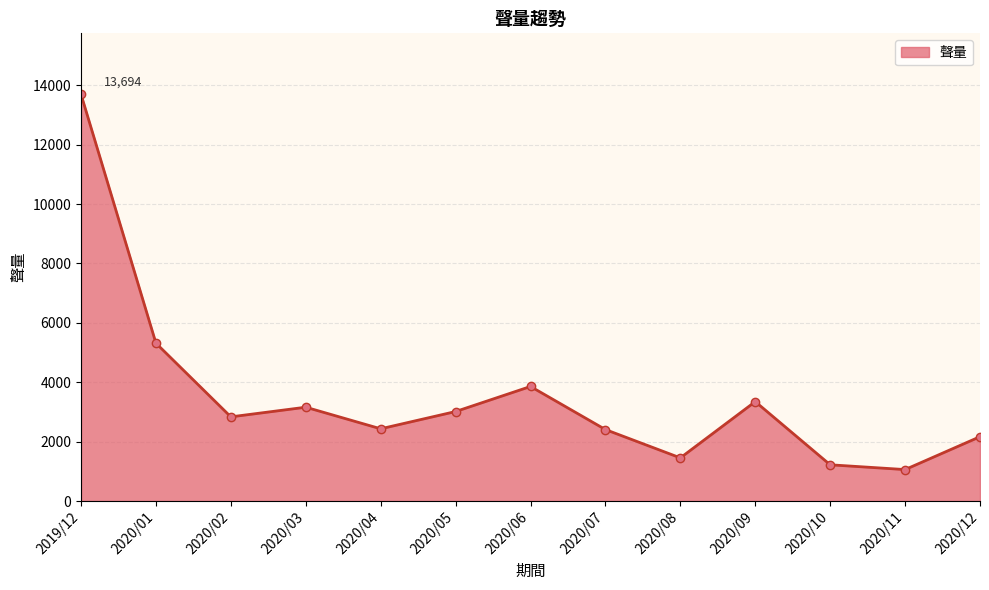

Does the chart have visible grid lines?

Yes